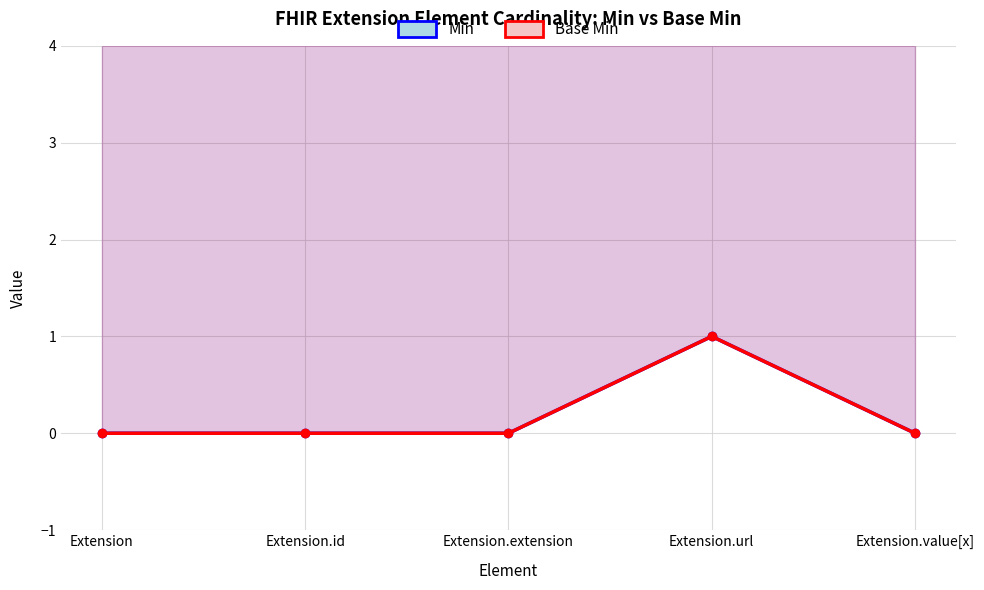

True or false: Base Min and Min intersect in this chart.

False